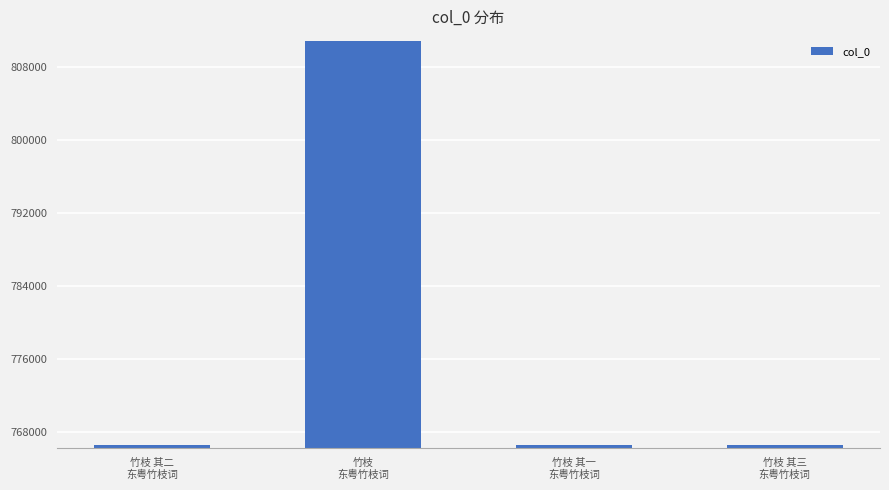

What position from the left is 竹枝 其一
东粤竹枝词?

3